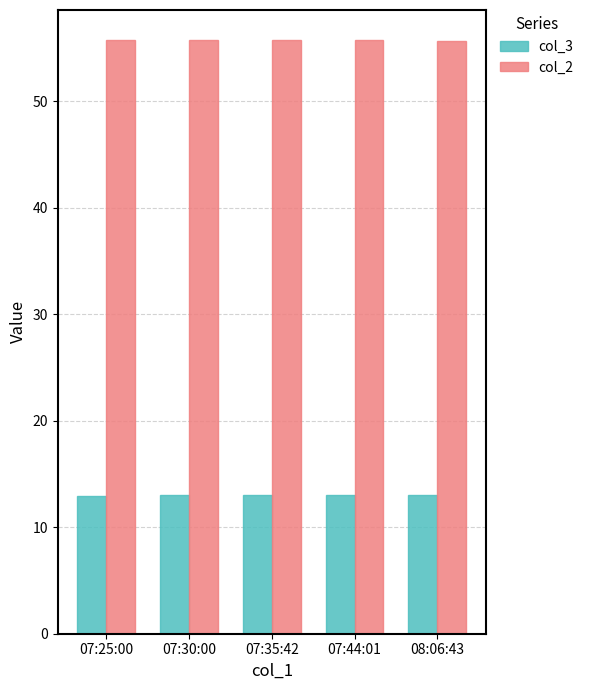

What is the sum of the col_2 values at 07:44:01 and 07:30:00?

111.5